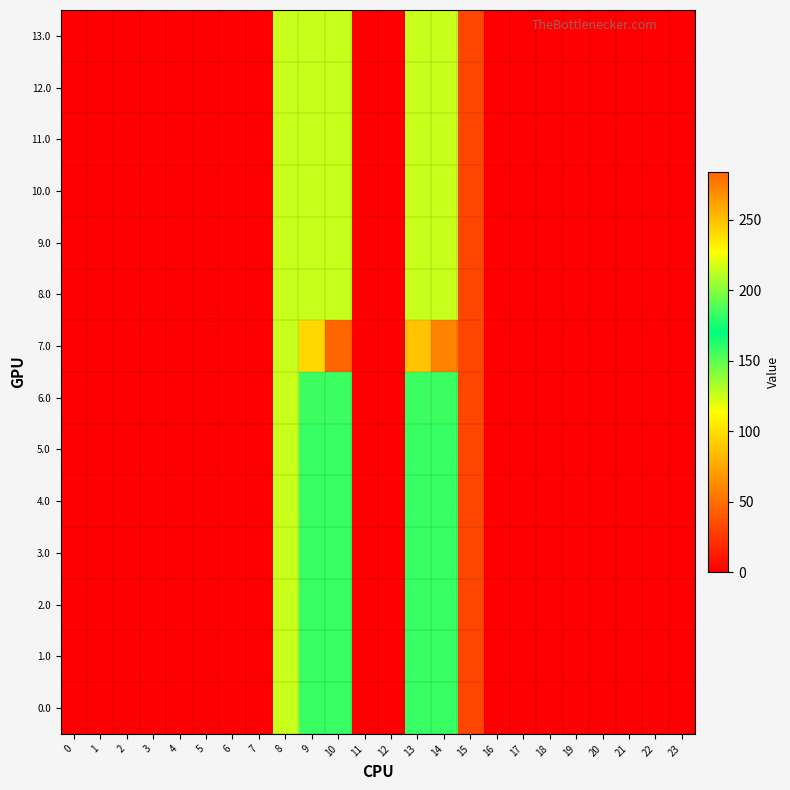

What is the total value across all series at 13?

2136.8